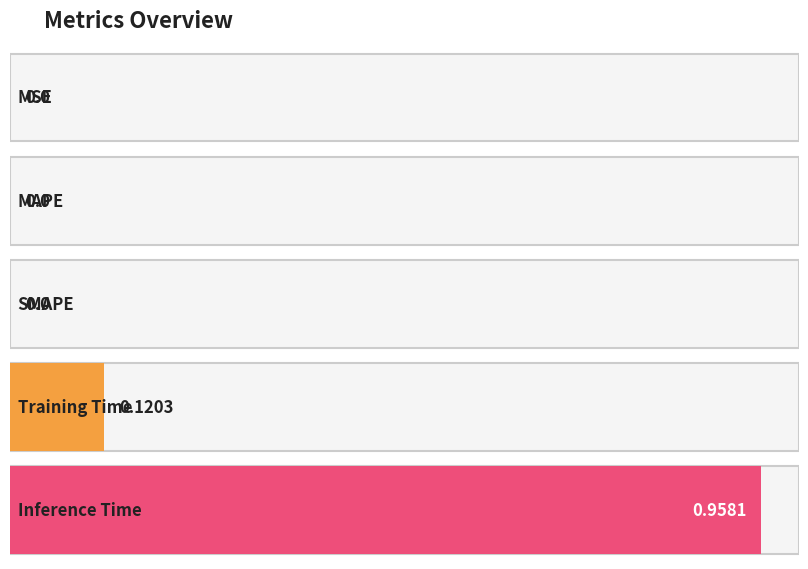

What is the label of the 5th bar from the right?

MSE